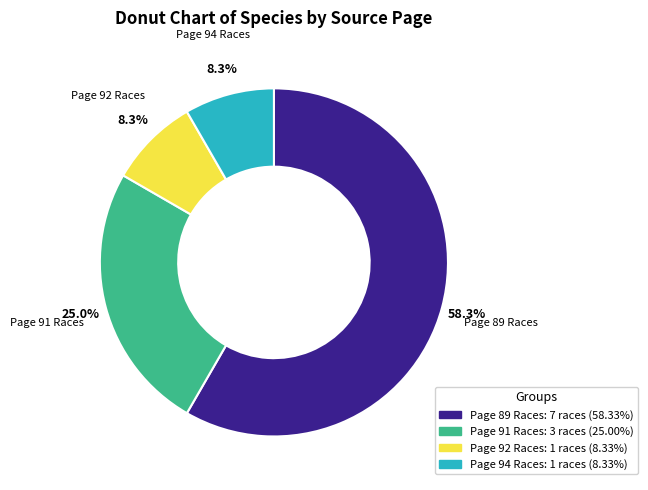

Is there any slice that represents more than half of the pie?

Yes